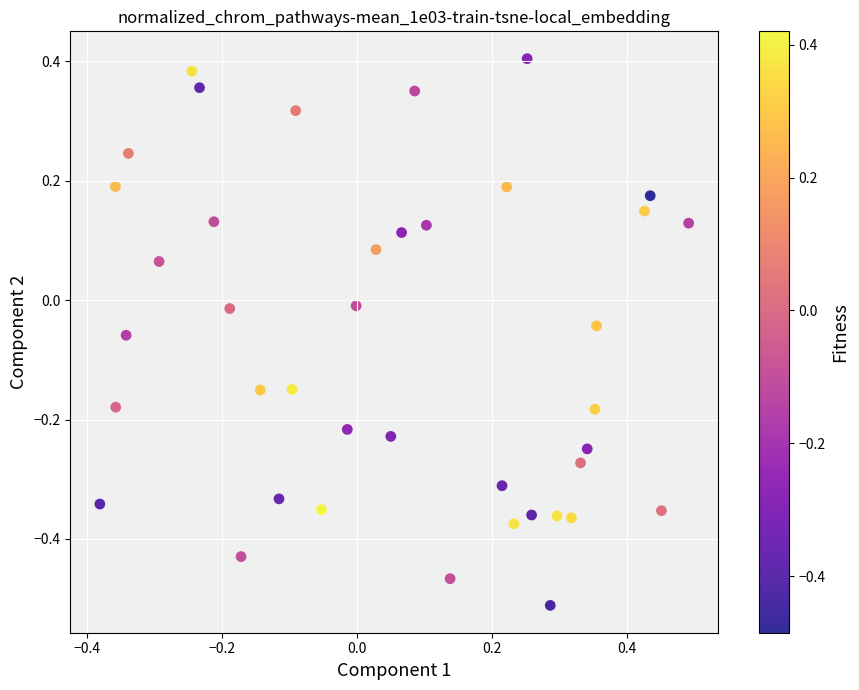

What is the range of X values (max minus min)?

0.9